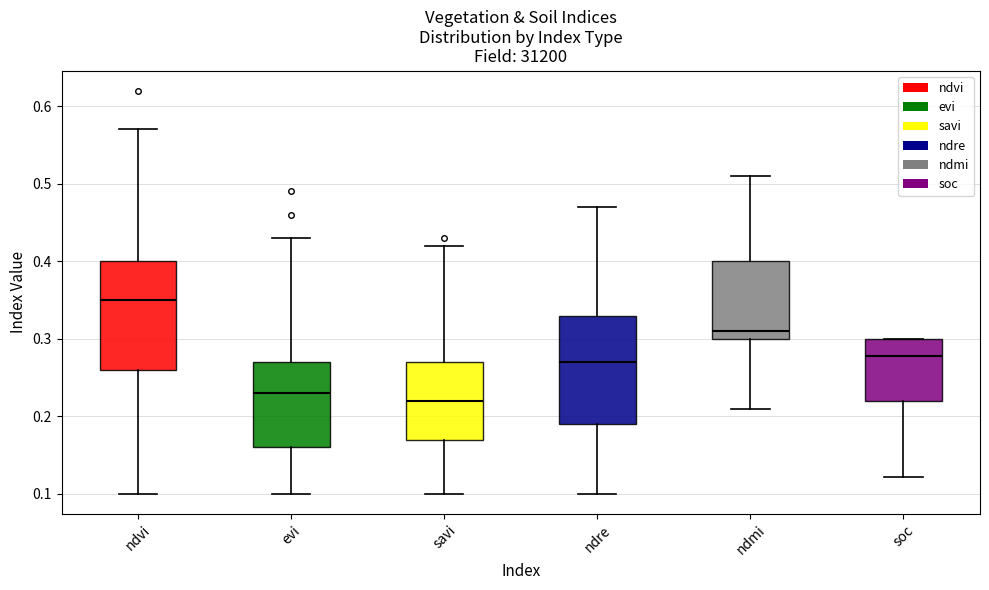

Reading left to right, read every box against the y-axis: the position of its median line, the range the box covers, and the ends of its whiskers. The values are not printed on the chart, so give them approximately, as read against the axis.

ndvi: median 0.35, box 0.26 to 0.40, whiskers 0.10 to 0.57
evi: median 0.23, box 0.16 to 0.27, whiskers 0.10 to 0.43
savi: median 0.22, box 0.17 to 0.27, whiskers 0.10 to 0.42
ndre: median 0.27, box 0.19 to 0.33, whiskers 0.10 to 0.47
ndmi: median 0.31, box 0.30 to 0.40, whiskers 0.21 to 0.51
soc: median 0.28, box 0.22 to 0.30, whiskers 0.12 to 0.30